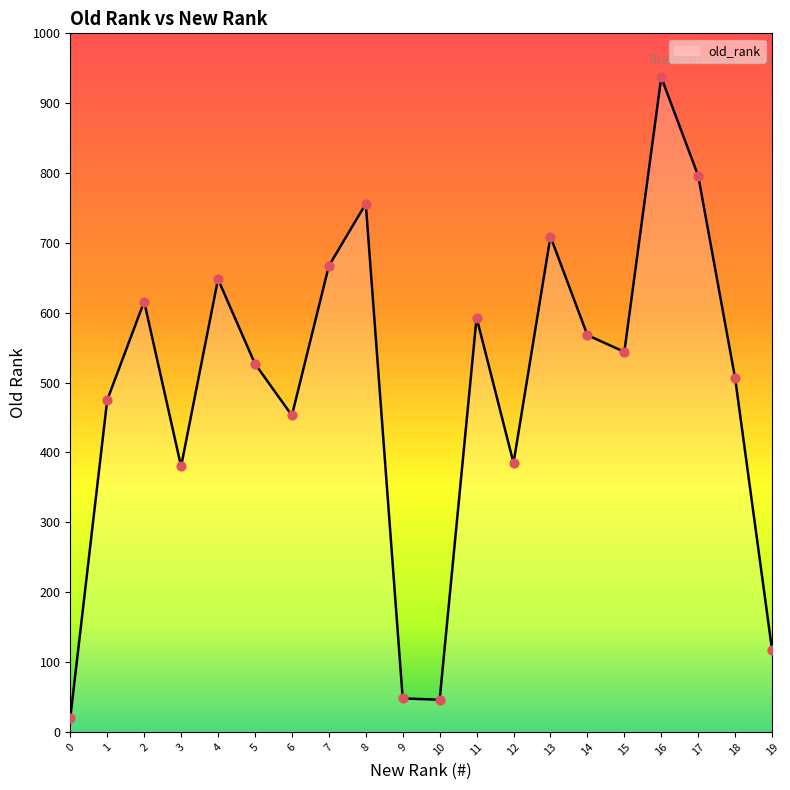

Approximately how many times larger is the value at 17 compared to 8?

1.1